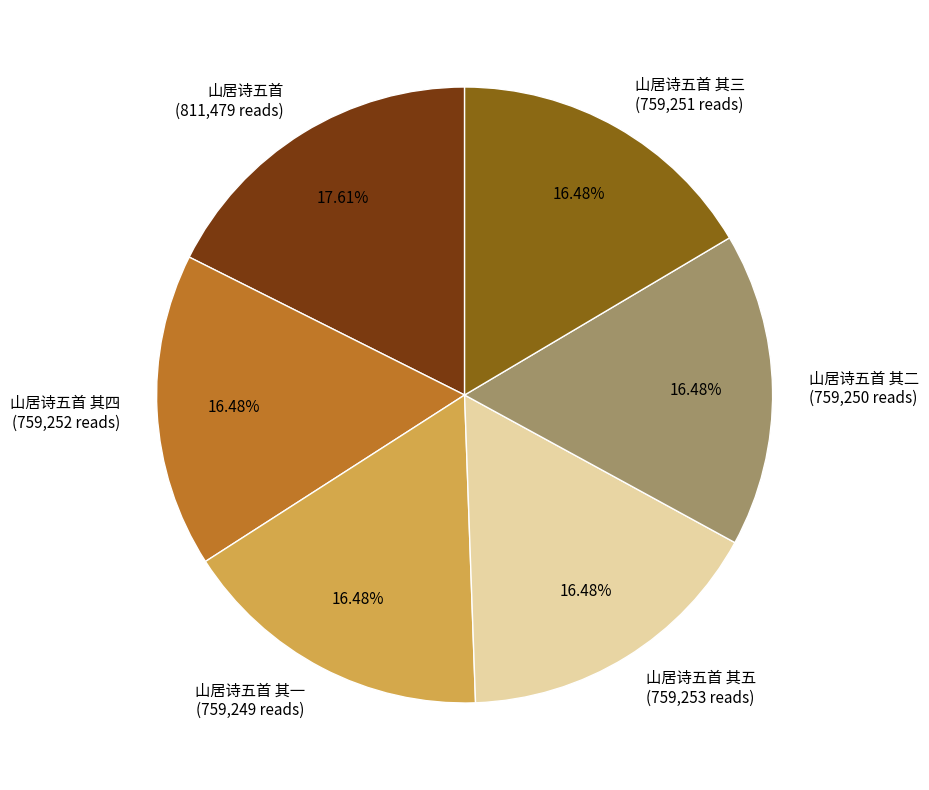

Does any single category account for the majority?

No